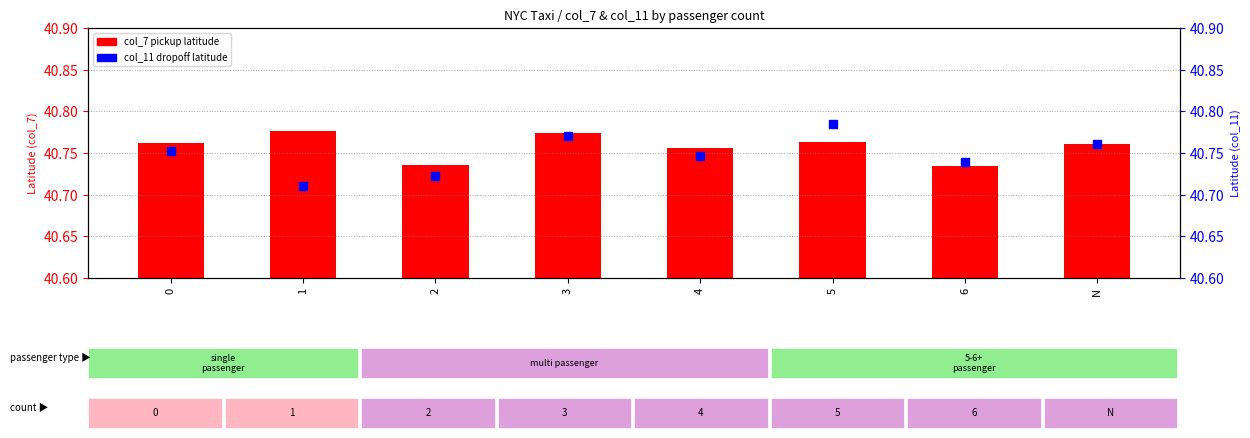

Which series contains the highest Y value?

col_11 (dropoff lat)